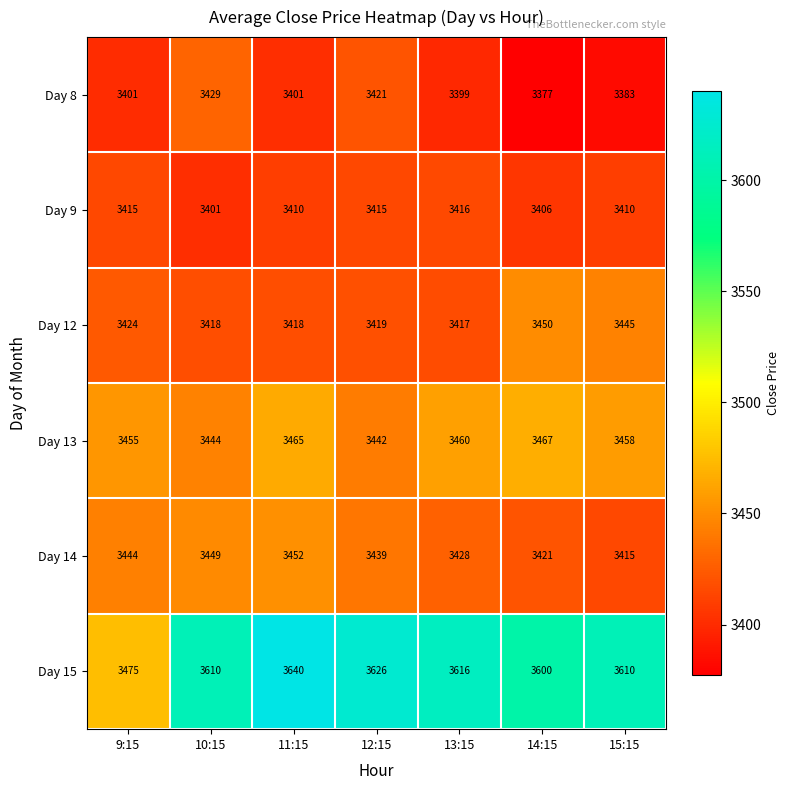

Which label corresponds to the largest value in the chart?

11:15